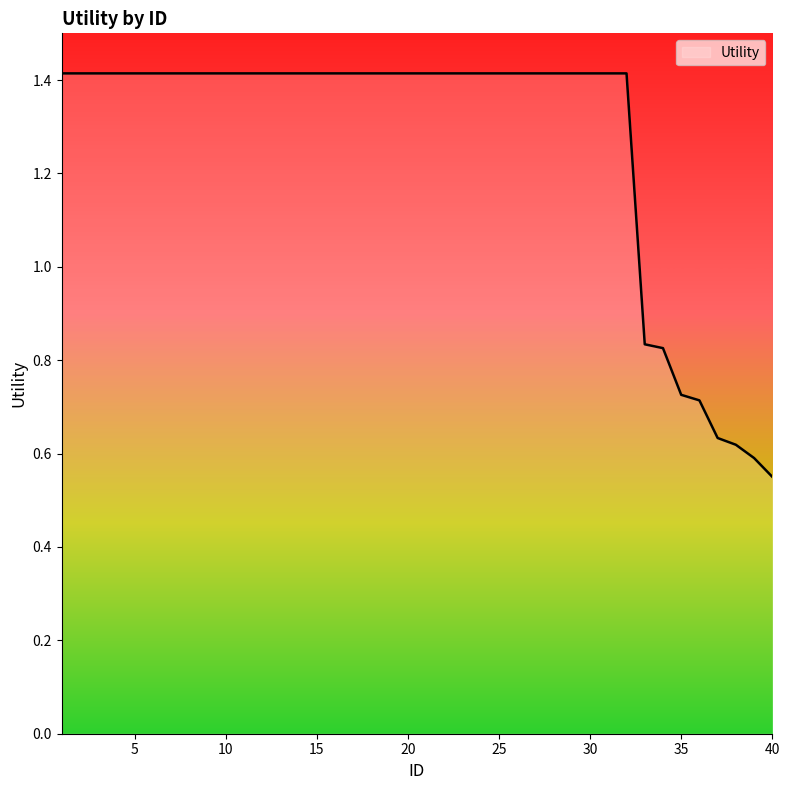

What is the maximum value shown in the chart?

1.4